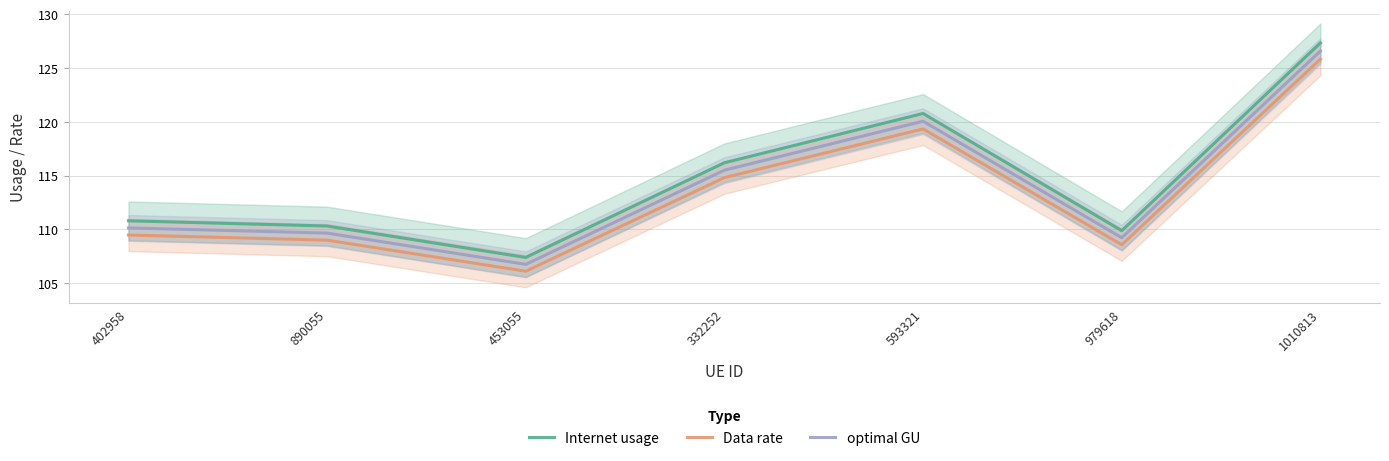

What is the difference between the maximum and minimum values in the Data rate series?

19.7